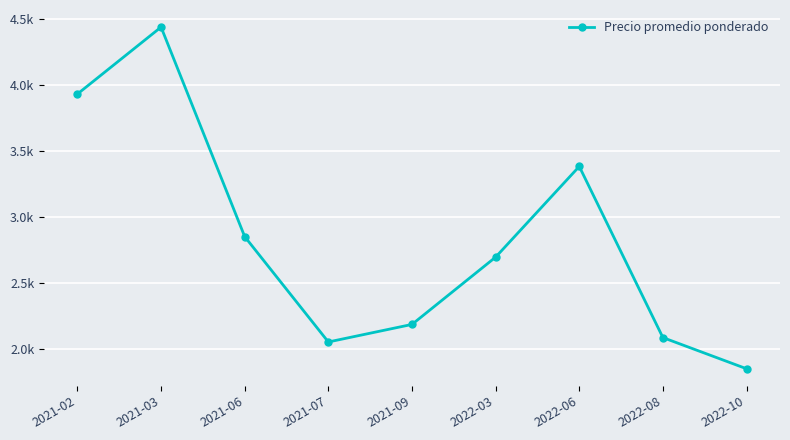

Reading left to right, what are all the values shown in this chart?

2021-02=3933.3	2021-03=4441.7	2021-06=2850.0	2021-07=2050.0	2021-09=2183.3	2022-03=2694.4	2022-06=3383.3	2022-08=2083.3	2022-10=1846.6